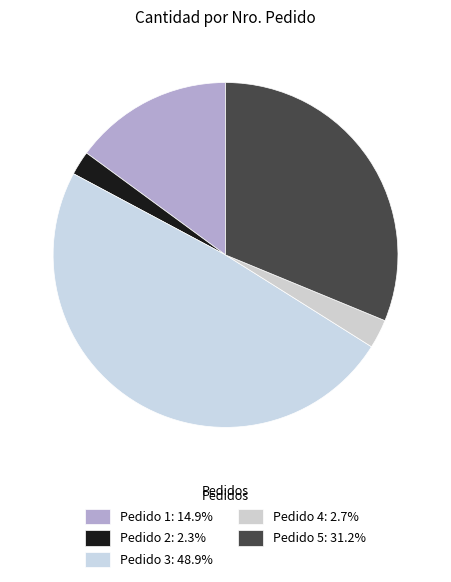

Which category has the smallest portion of the pie?

Pedido 2